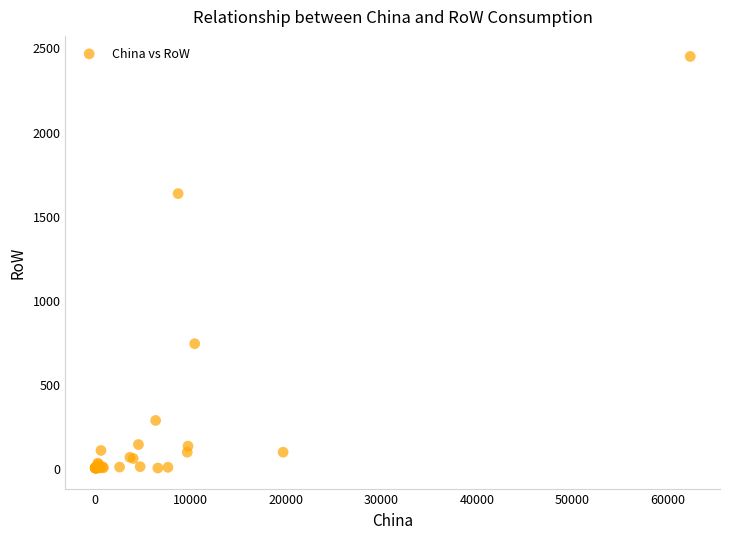

What Y value in the scatter plot is closest to 1223?

1631.0